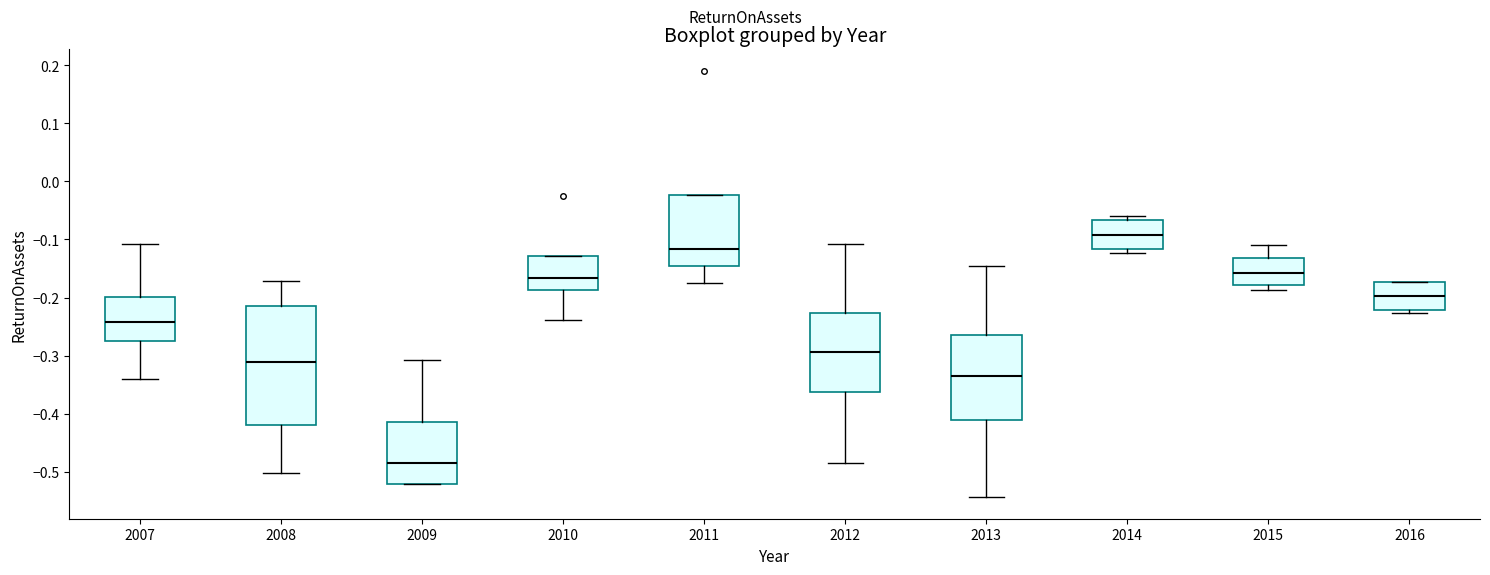

Which box has the lowest median line?

2009